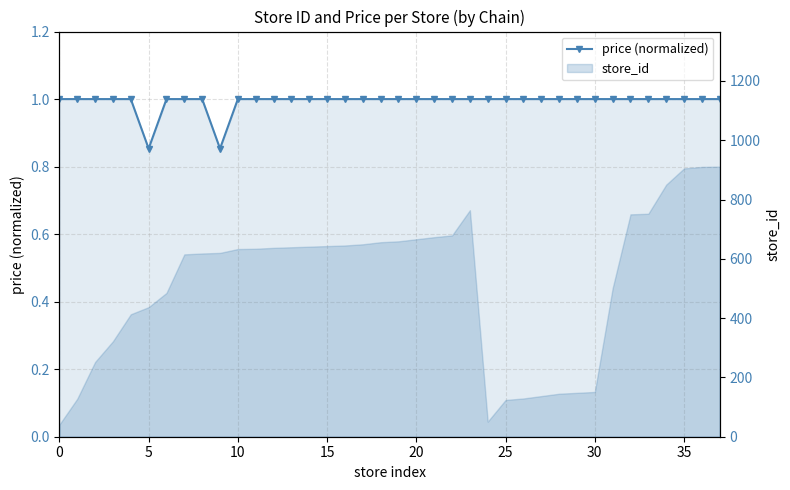

What is the greatest value displayed?

1.0